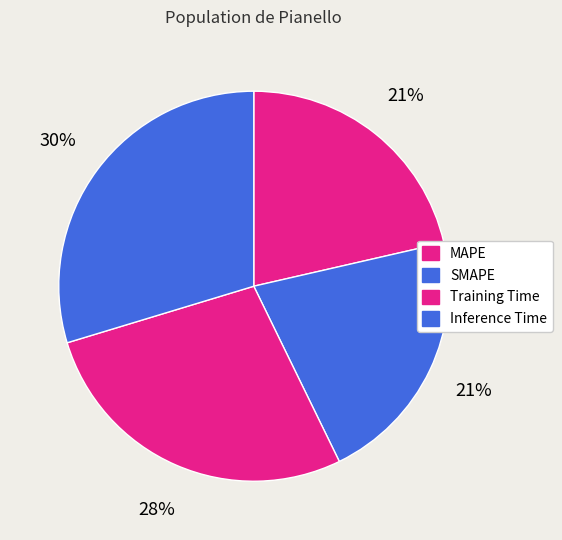

To the nearest percent, what portion does SMAPE represent?

21%